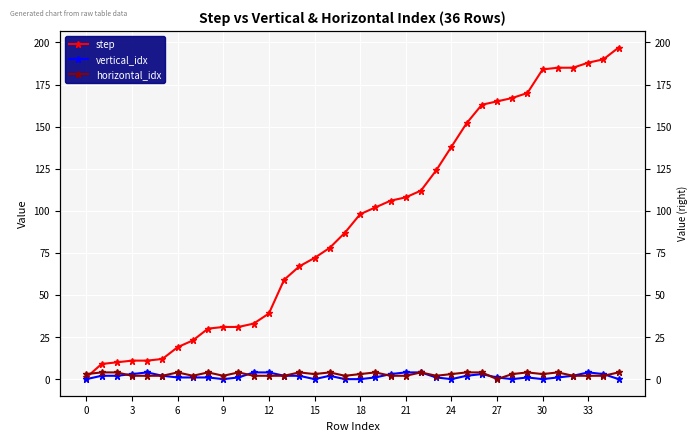

What is the sum of all vertical_idx values?

61